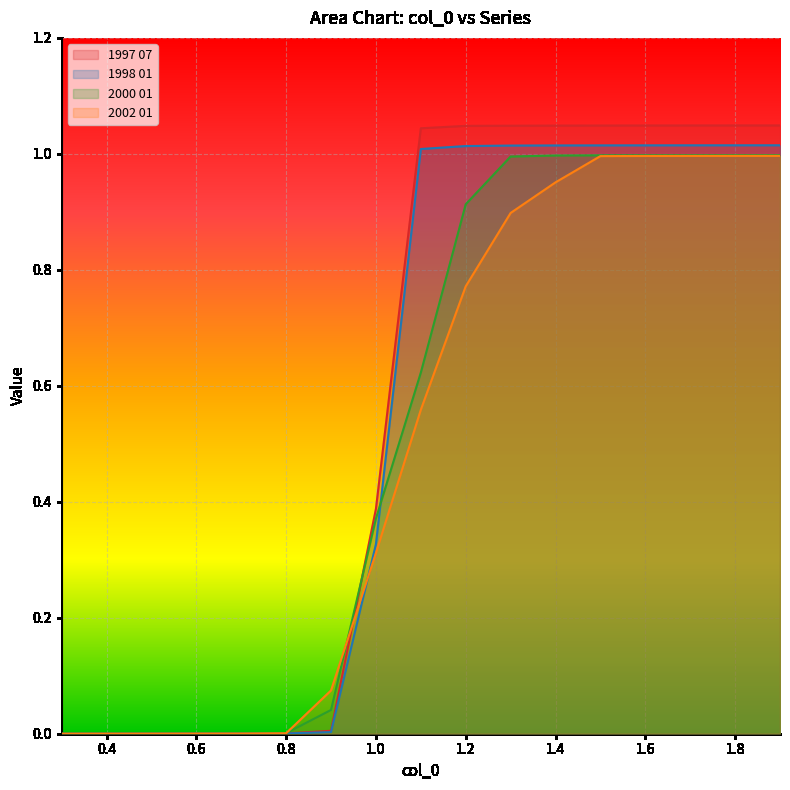

How many lines are shown in the chart?

4